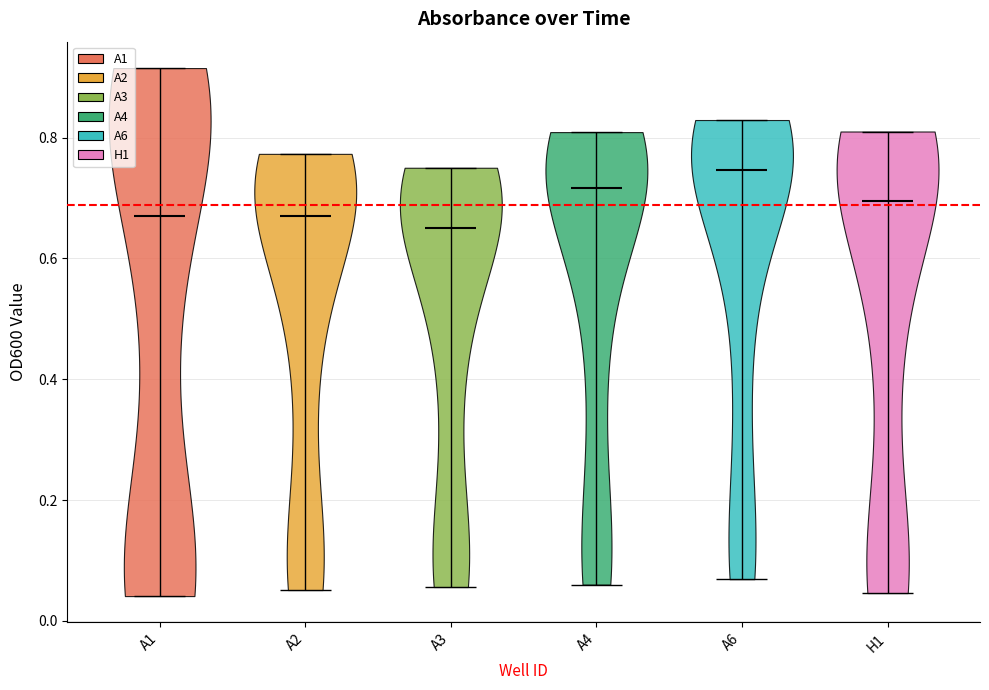

Reading left to right, read every violin against the y-axis: where its median line is, and the lowest and highest points it reaches. The values are not printed on the chart, so give them approximately, as read against the axis.

A1: median line 0.66, lowest point 0.04, highest point 0.92
A2: median line 0.68, lowest point 0.06, highest point 0.78
A3: median line 0.66, lowest point 0.06, highest point 0.76
A4: median line 0.72, lowest point 0.06, highest point 0.80
A6: median line 0.74, lowest point 0.06, highest point 0.82
H1: median line 0.70, lowest point 0.04, highest point 0.82